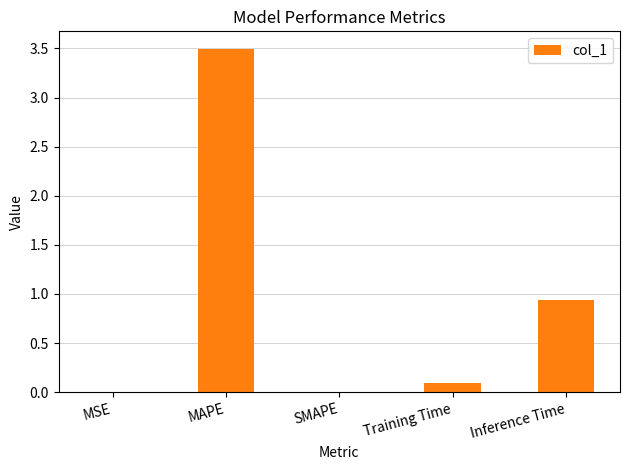

True or false: the data shows 0.0 at SMAPE.

True